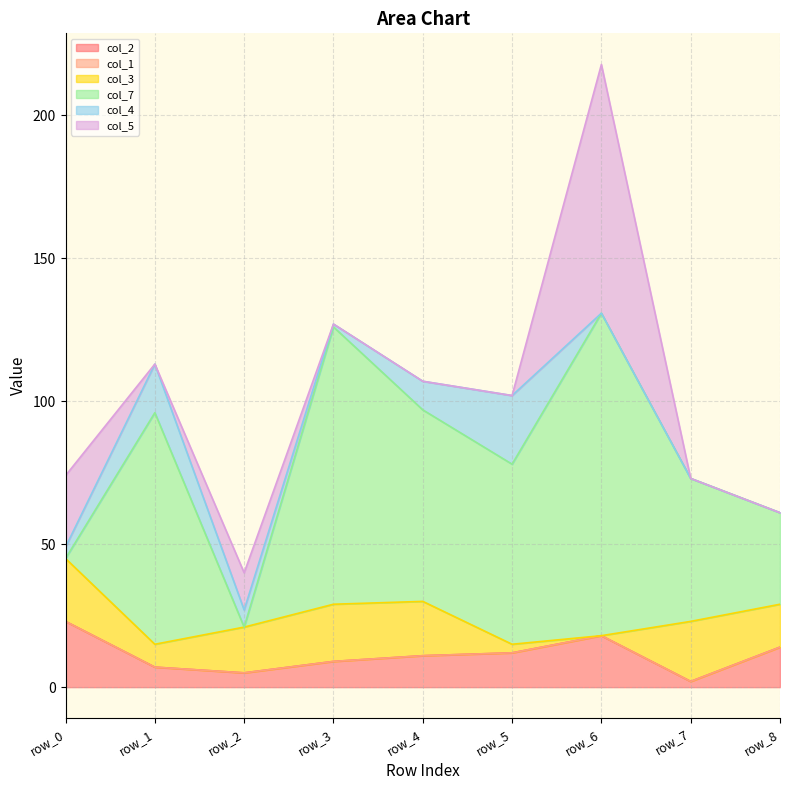

At how many categories does at least one series exceed 89?

2